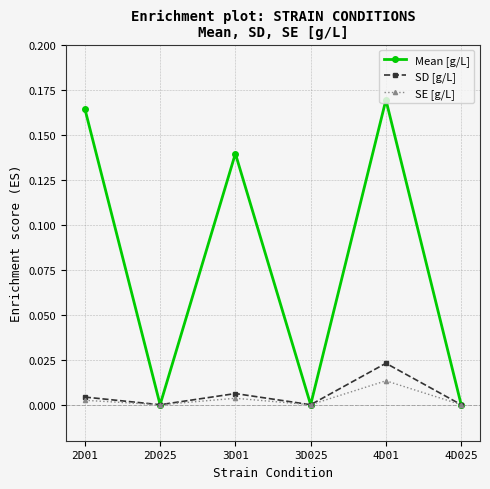

The value of SE [g/L] at 4D025 is 0.0. True or false?

True